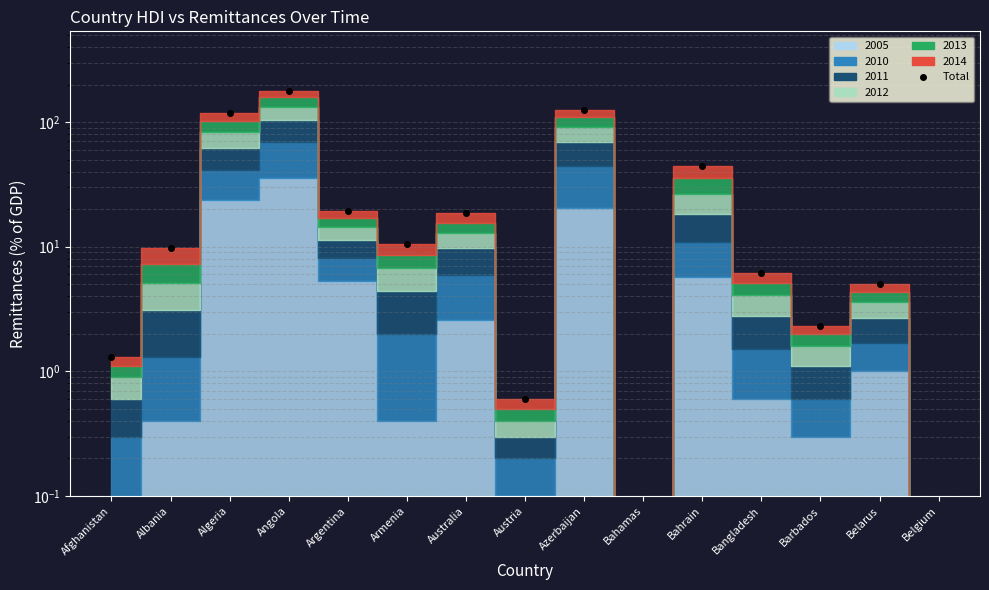

List the labels in order of value, smallest first.

Bahamas, Belgium, Austria, Afghanistan, Barbados, Belarus, Bangladesh, Albania, Armenia, Australia, Argentina, Bahrain, Algeria, Azerbaijan, Angola